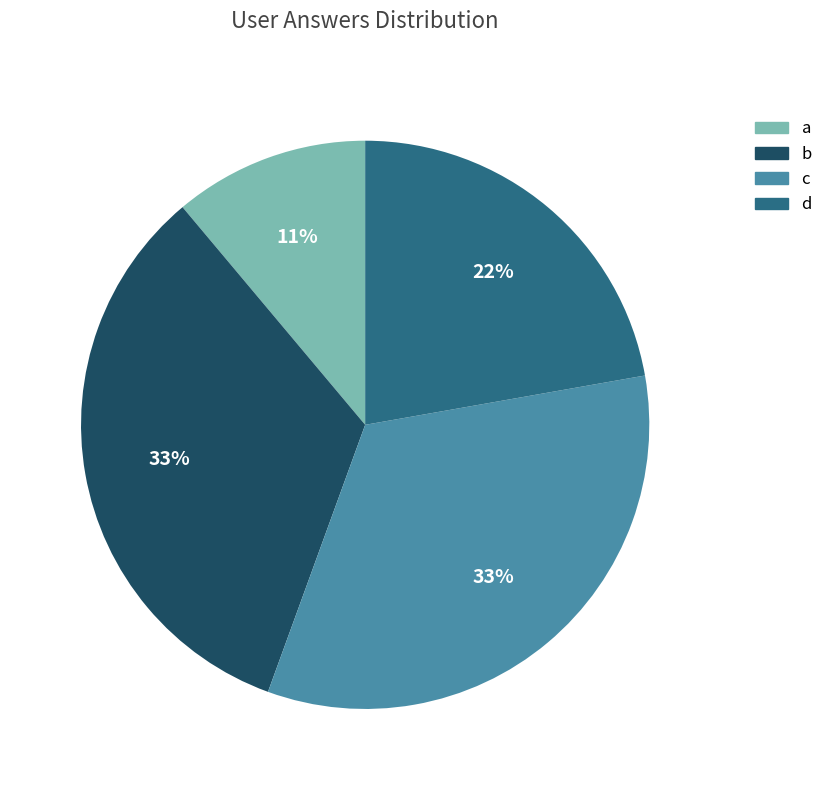

Does any single category account for the majority?

No